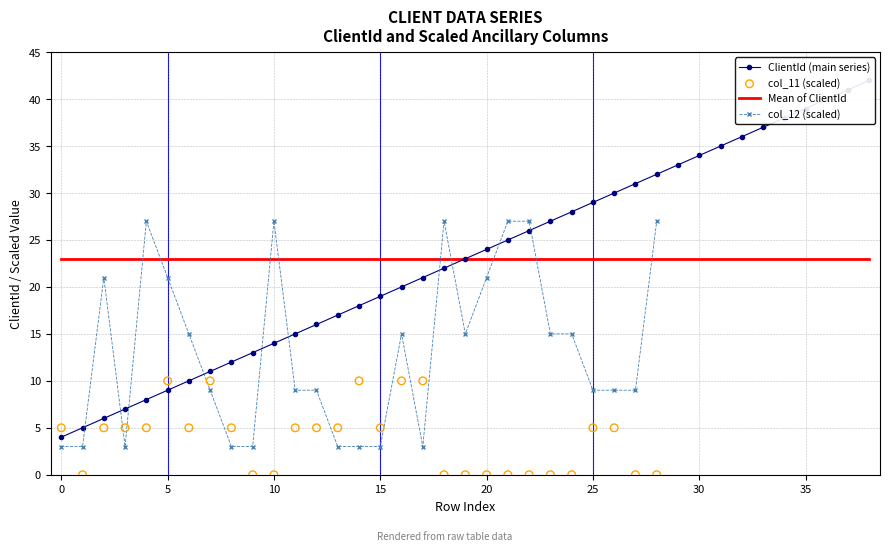

What is the ratio of the value at 42 to the value at 22?

1.9